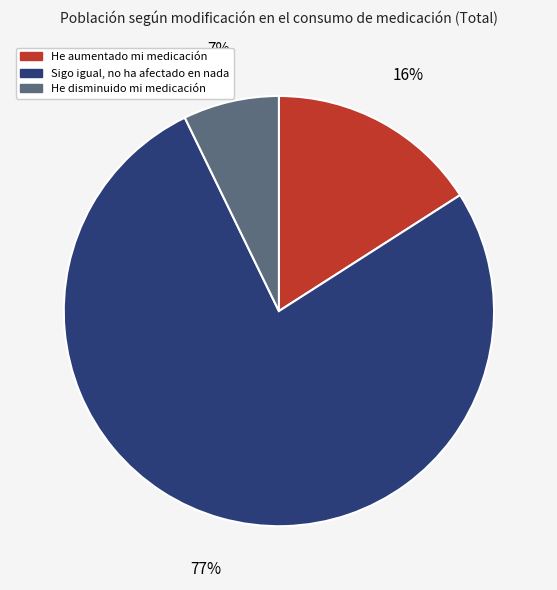

Which category has the smallest portion of the pie?

He disminuido mi medicación